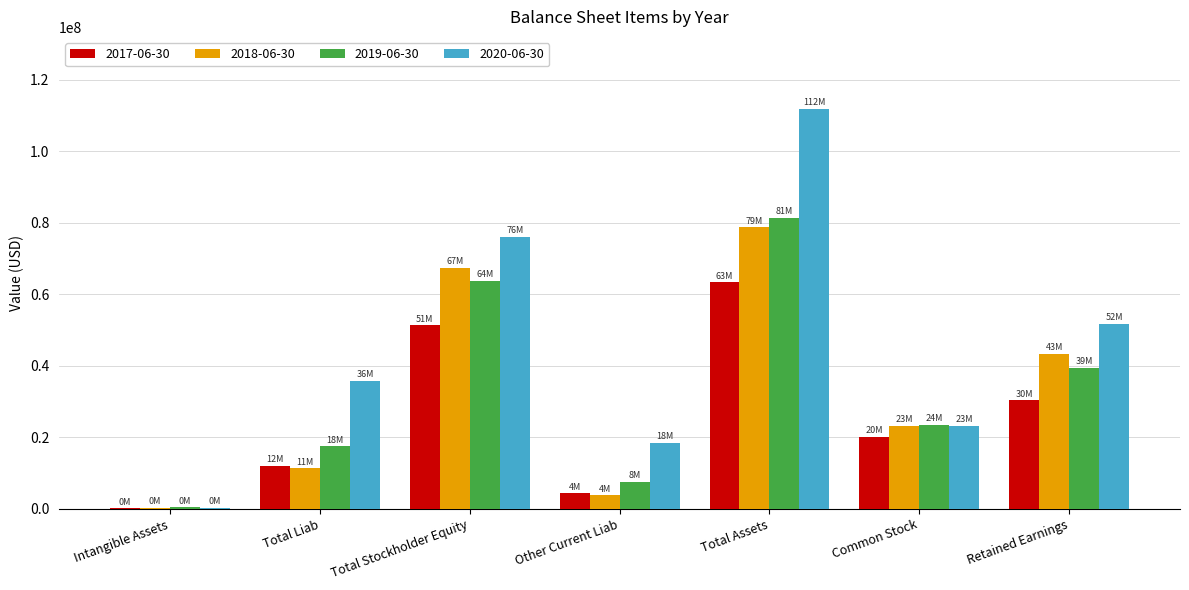

At which label does 2017-06-30 reach its peak?

Total Assets